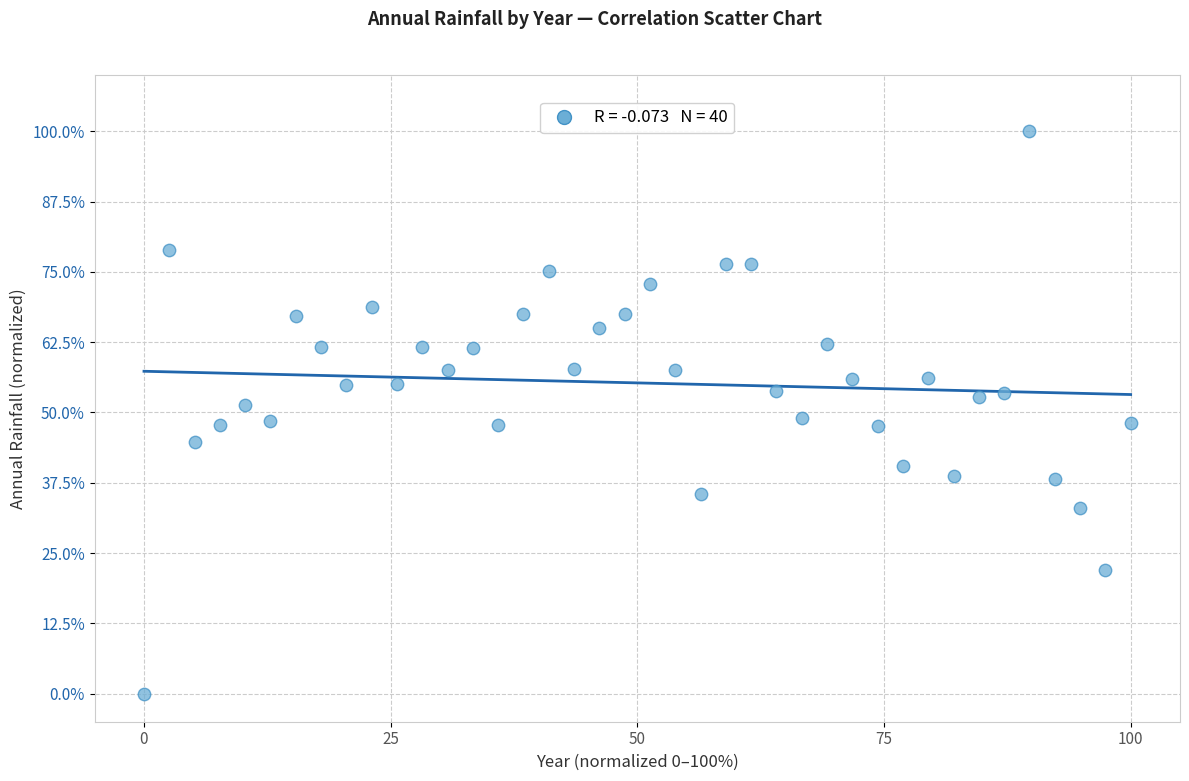

What is the range of X values (max minus min)?

100.0